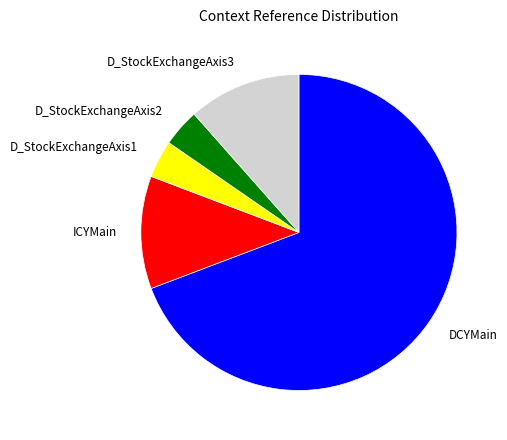

Rank the categories by value from lowest to highest.

D_StockExchangeAxis1, D_StockExchangeAxis2, ICYMain, D_StockExchangeAxis3, DCYMain